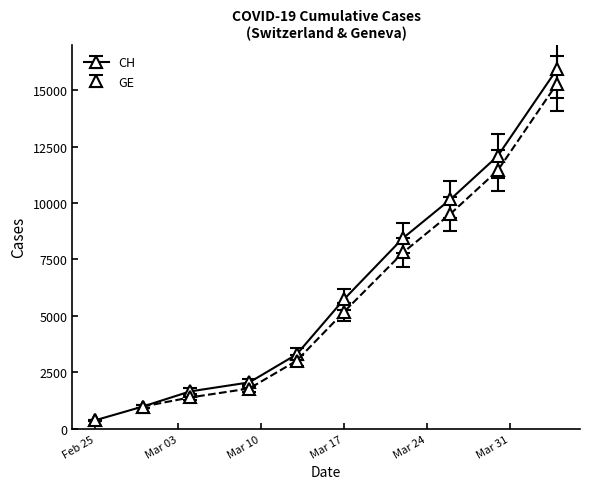

Which series changed the most between 2020-03-17 and 2020-03-19?

CH